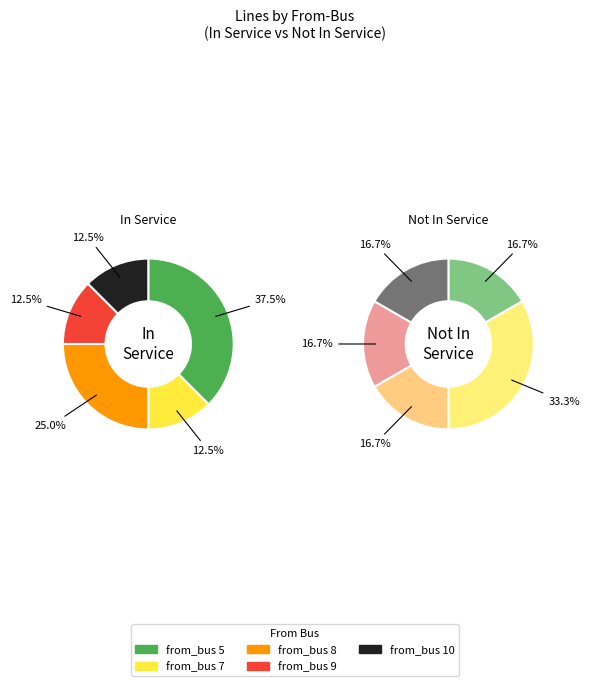

Is there any slice that represents more than half of the pie?

No